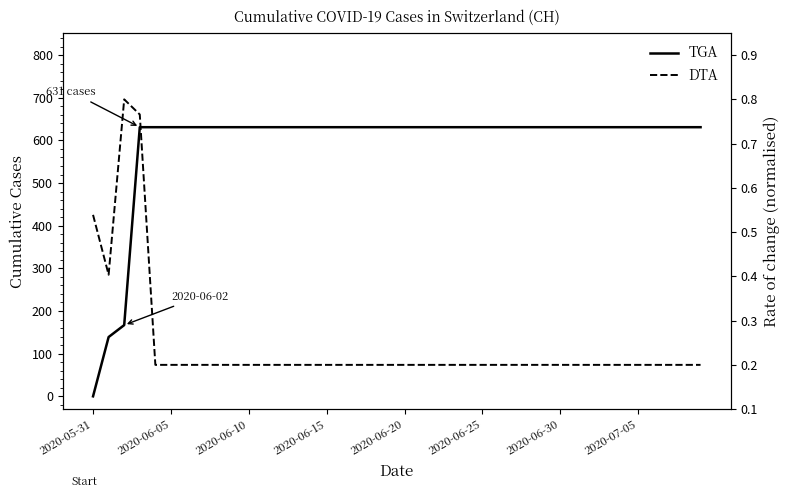

What is the difference between the maximum and minimum values in the DTA series?

0.6